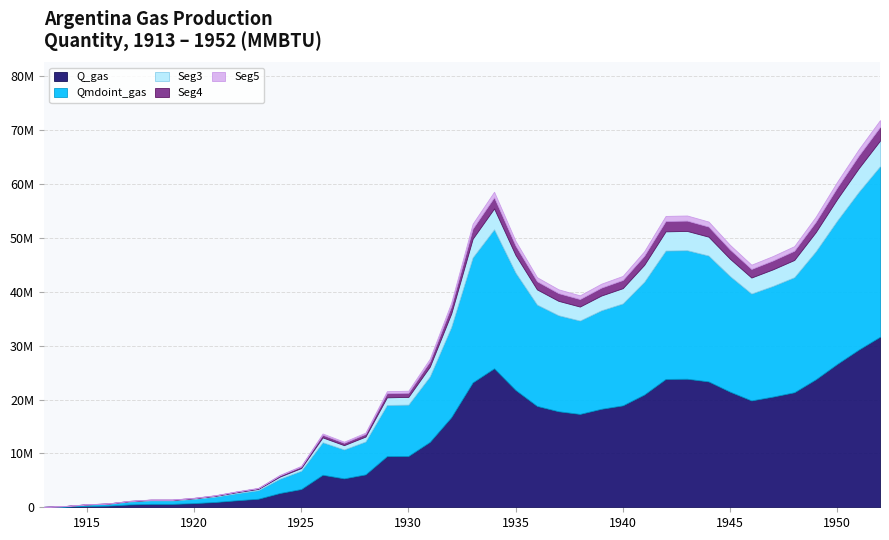

Does the chart have visible grid lines?

Yes